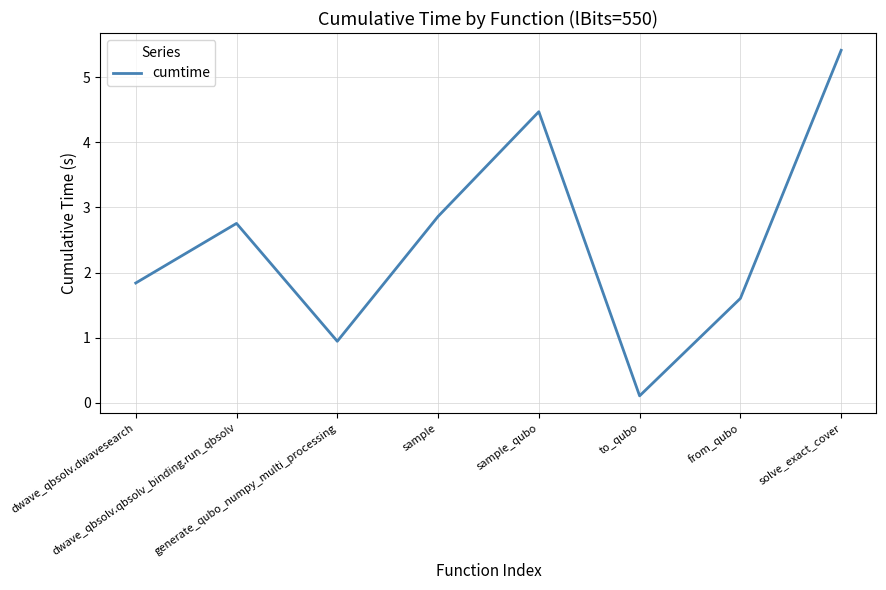

List the labels in order of value, smallest first.

to_qubo, generate_qubo_numpy_multi_processing, from_qubo, dwave_qbsolv.dwavesearch, dwave_qbsolv.qbsolv_binding.run_qbsolv, sample, sample_qubo, solve_exact_cover